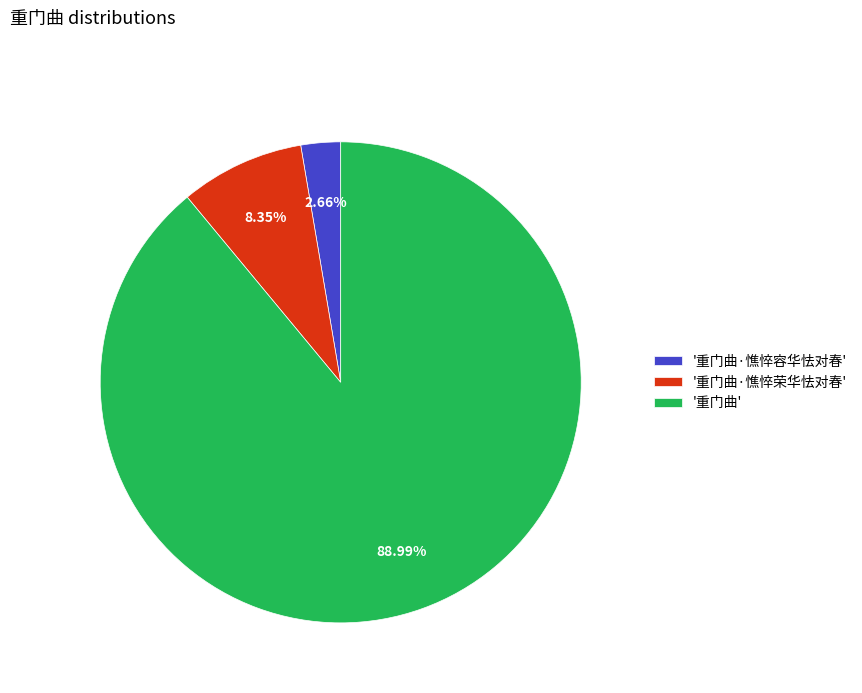

Between '重门曲' and '重门曲·憔悴容华怯对春', which is larger?

'重门曲'